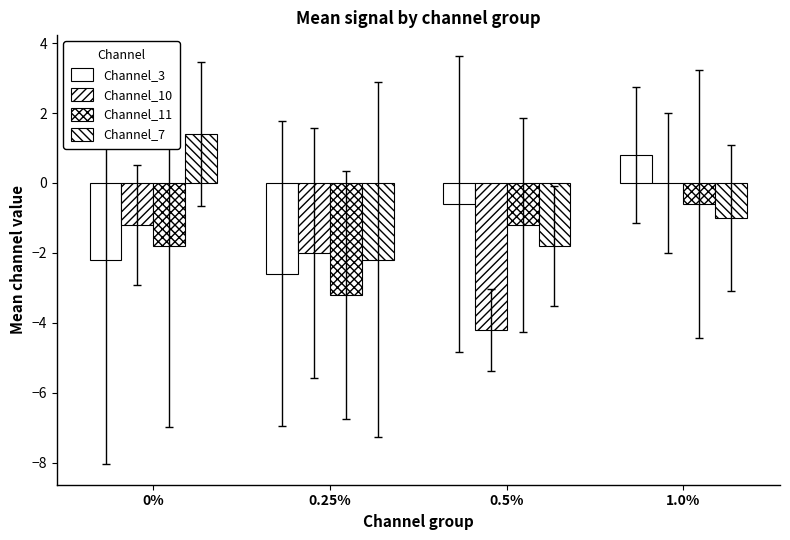

The Channel_10 series shows -4.2 at 0.5%. True or false?

True